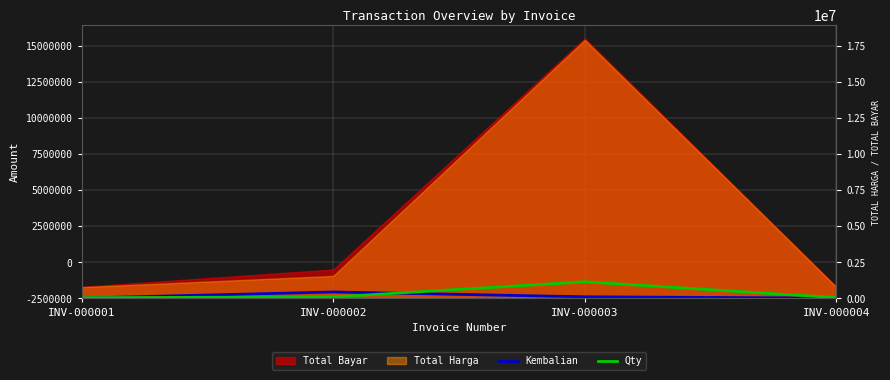

How many data points in Kembalian are above 111129?

1